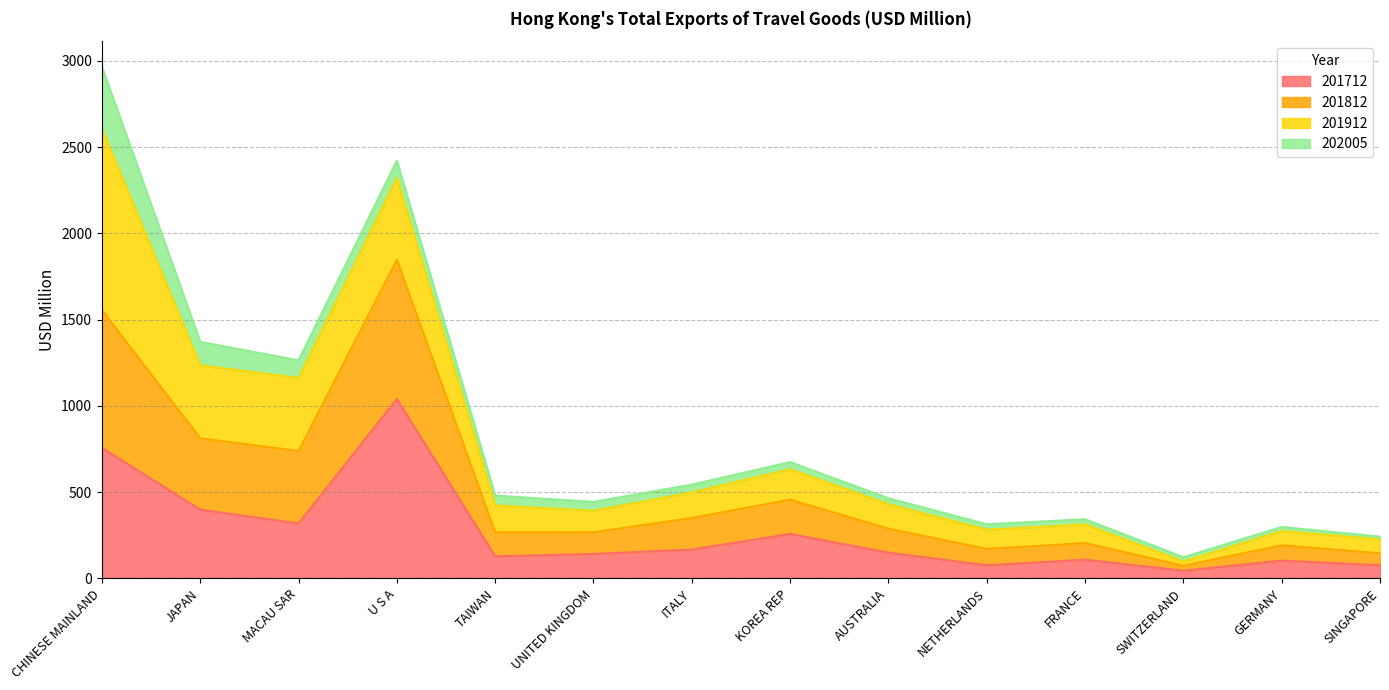

At which category is the sum across all series the highest?

CHINESE MAINLAND